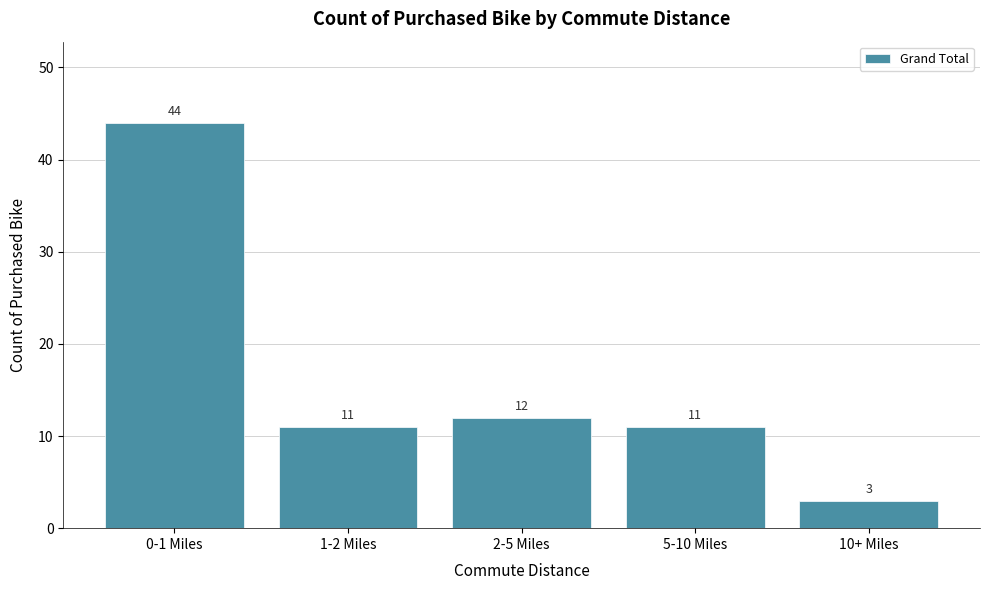

Reading right to left, transcribe all the data shown in this chart.

3	11	12	11	44